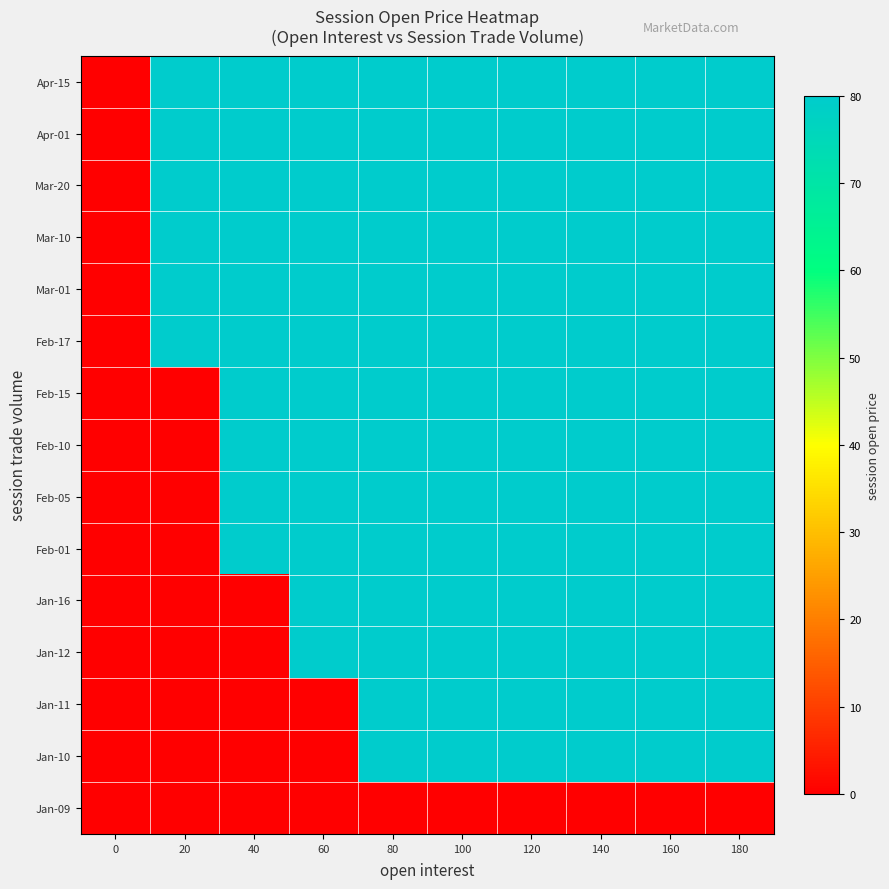

At how many categories does at least one series exceed 58?

9